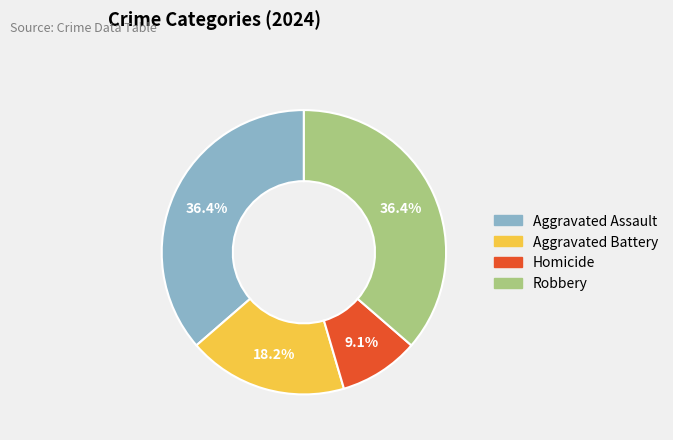

What percentage is the Homicide slice, to the nearest percent?

9%